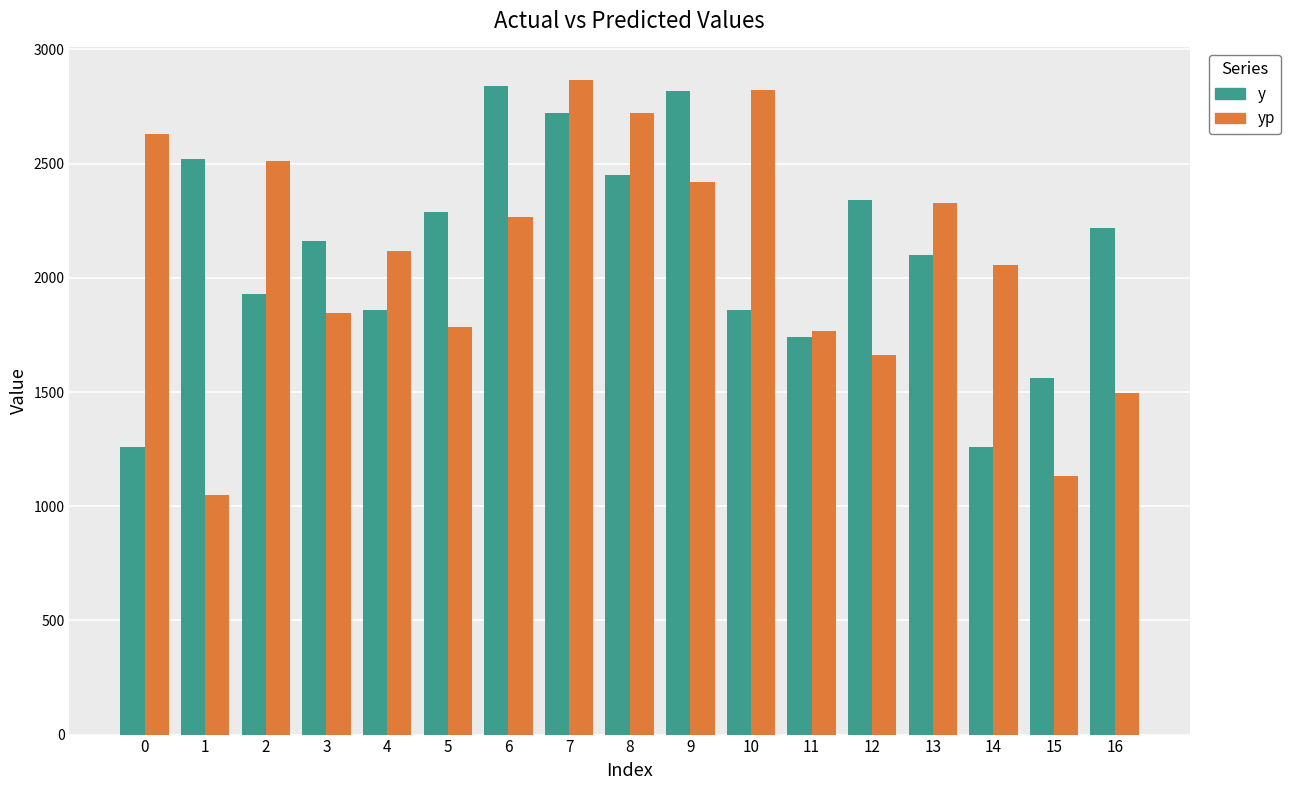

Rank the series by their maximum value, from lowest to highest.

y, yp